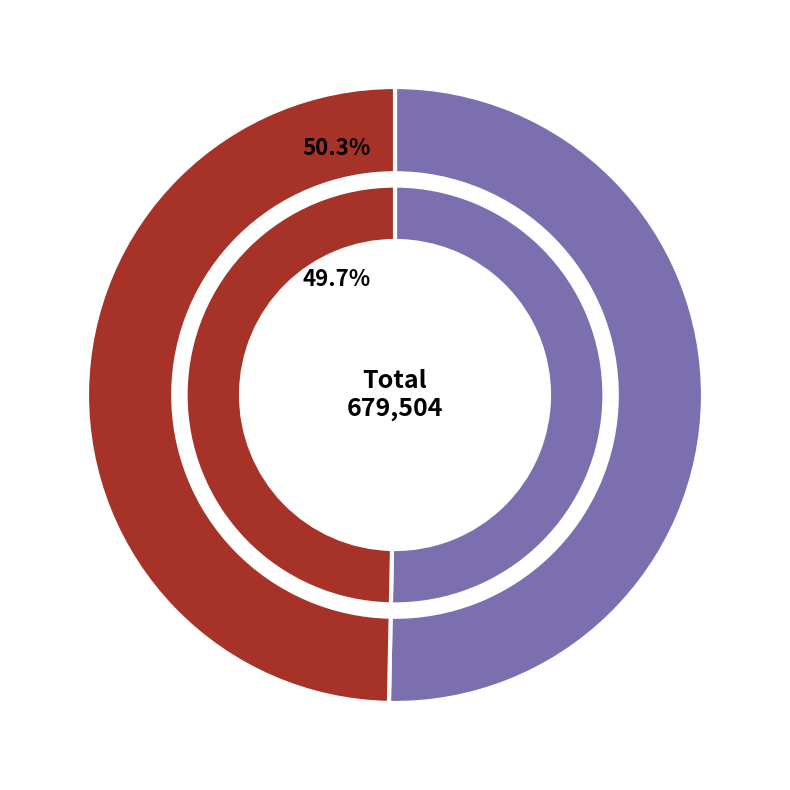

Approximately how many times larger is the value at 挽词·素幔秋风急 compared to 挽诗·朱轓今素幔?

1.0